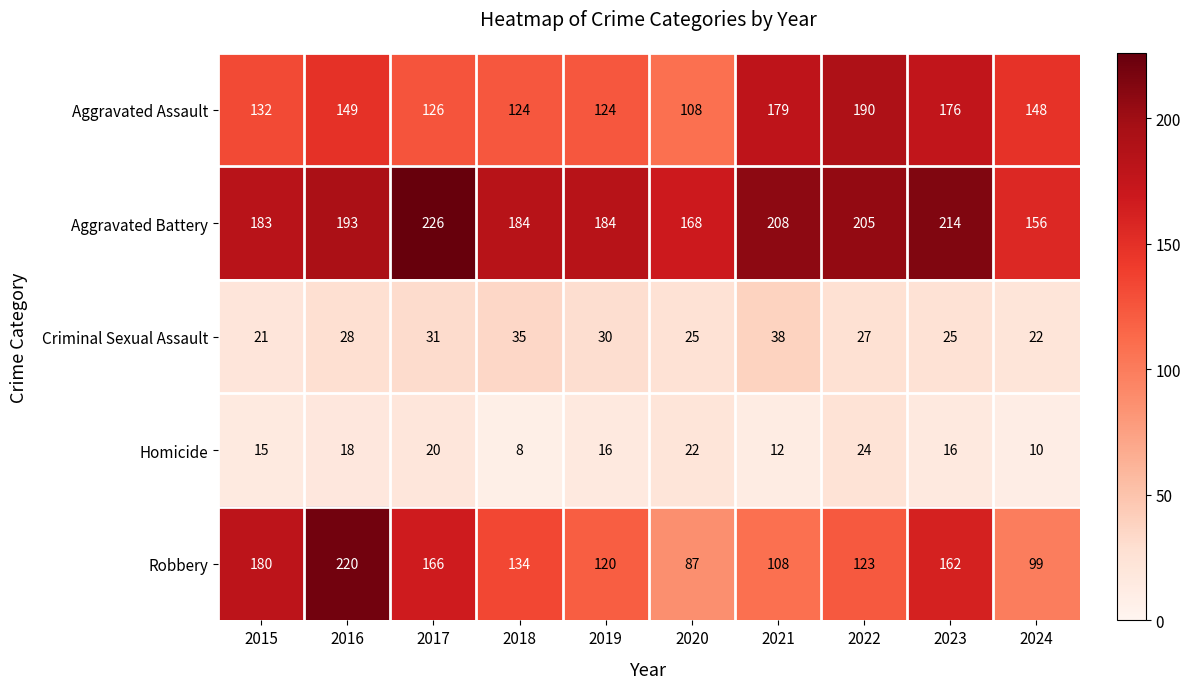

What is the sum of the Robbery values at 2016 and 2022?

343